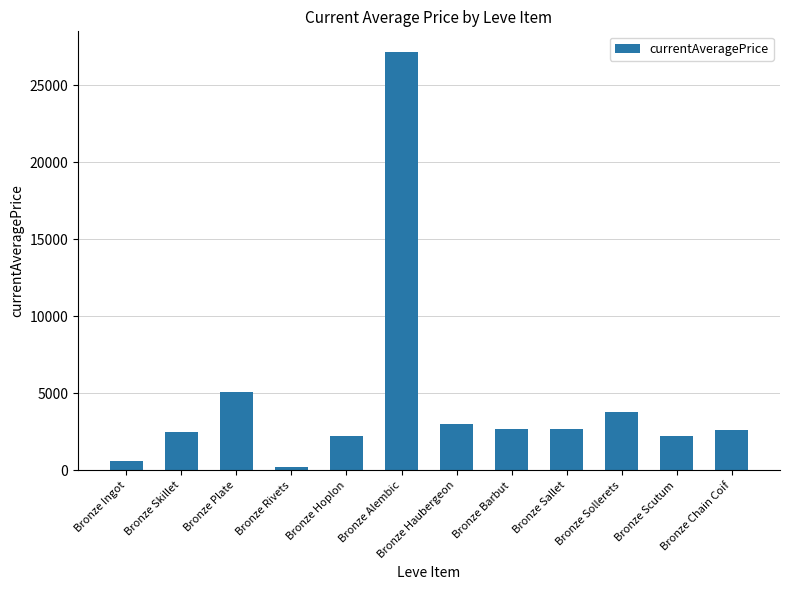

At which label is the value closest to 13689?

Bronze Plate